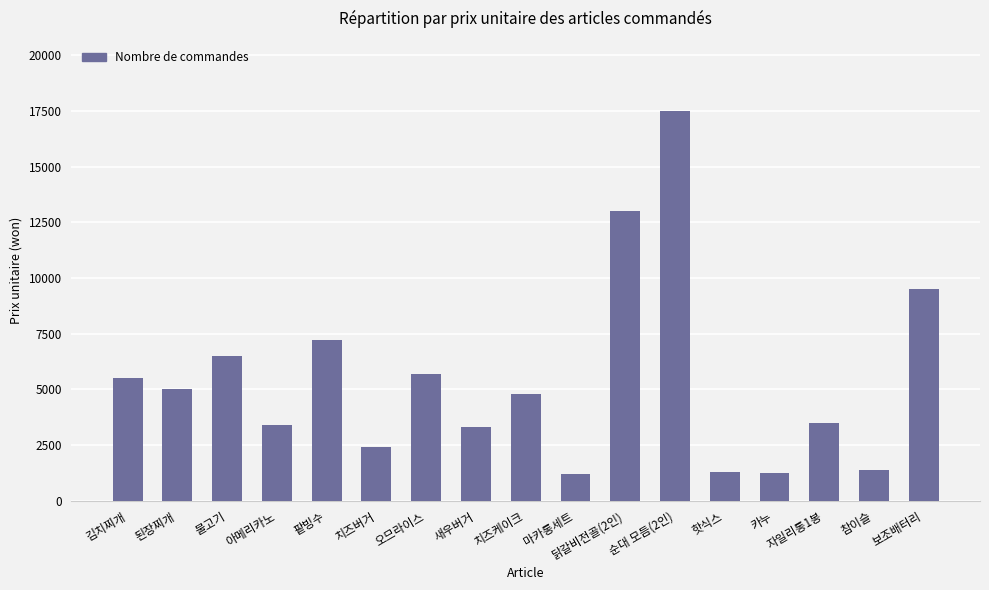

What is the minimum value shown in the chart?

1200